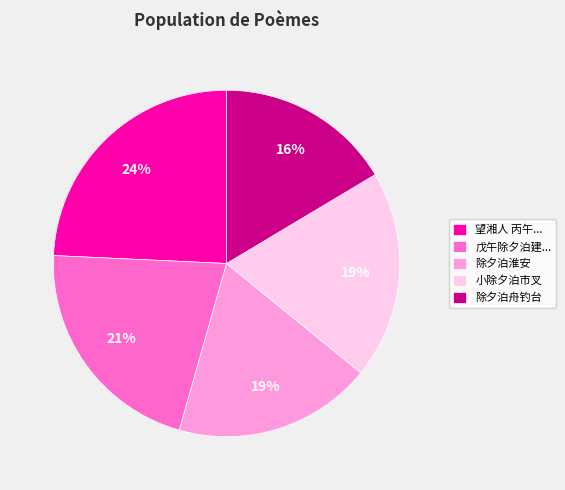

What is the smallest slice in the pie chart?

除夕泊舟钓台